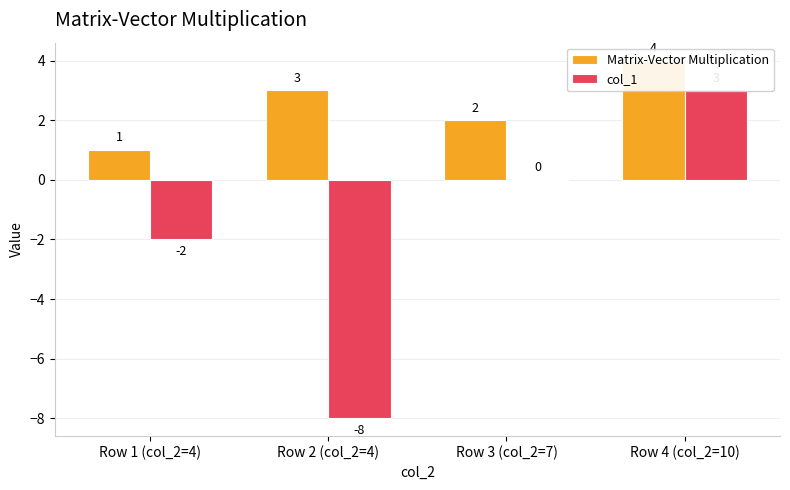

What is the difference between the maximum and minimum values in the col_1 series?

11